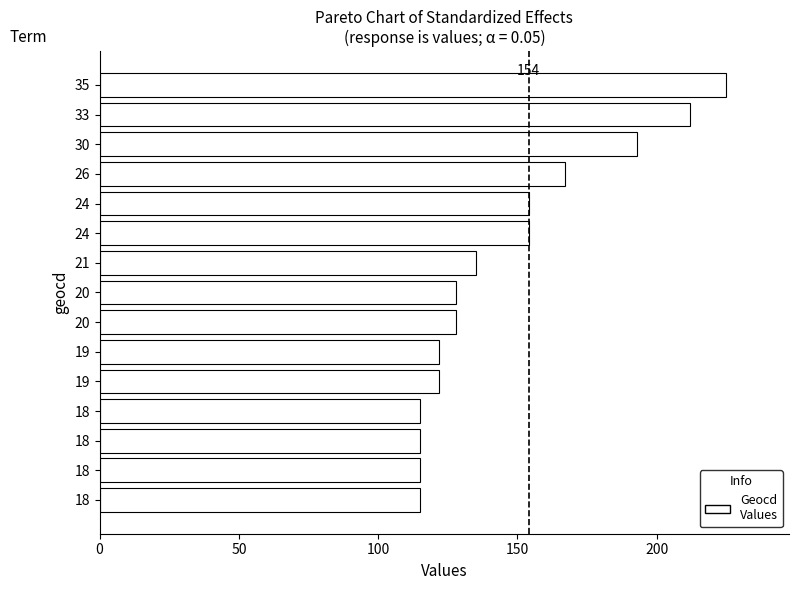

At which label is the value closest to 170?

26